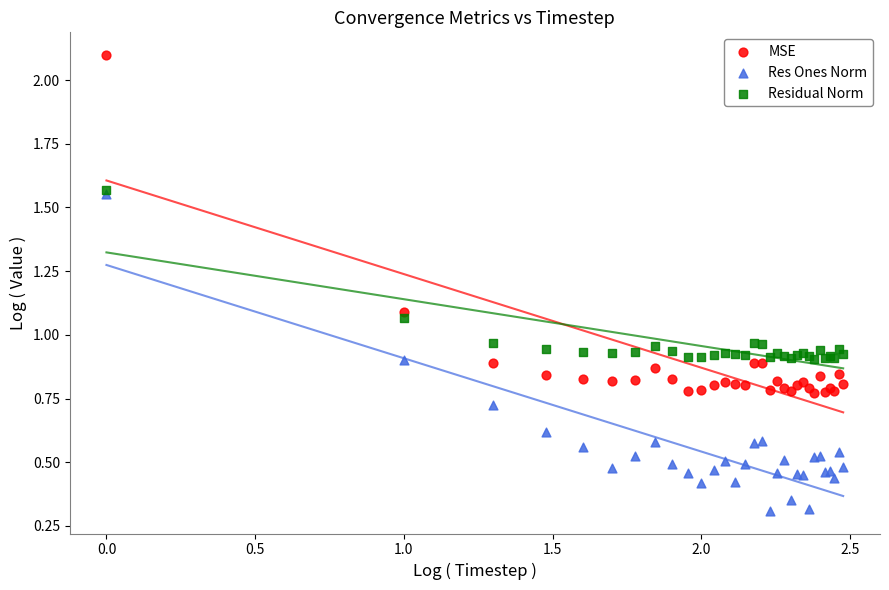

What are all the series names shown in the legend?

MSE, Res Ones Norm, Residual Norm